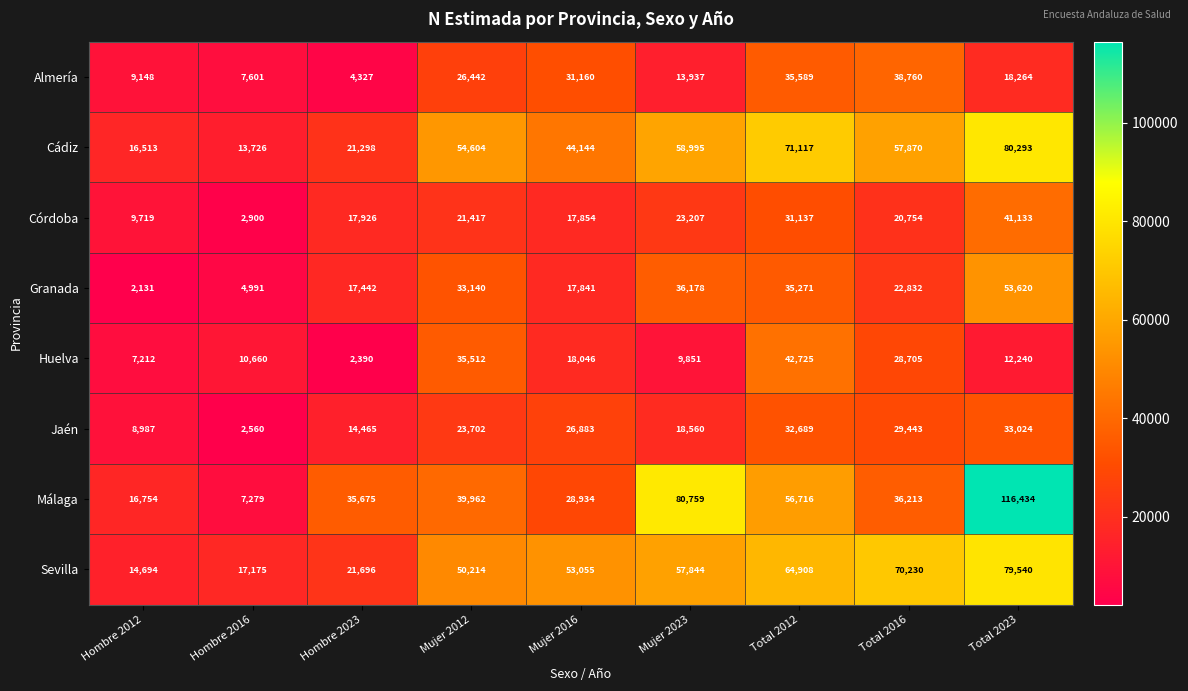

The value of Málaga at Hombre 2016 is 4775. True or false?

False